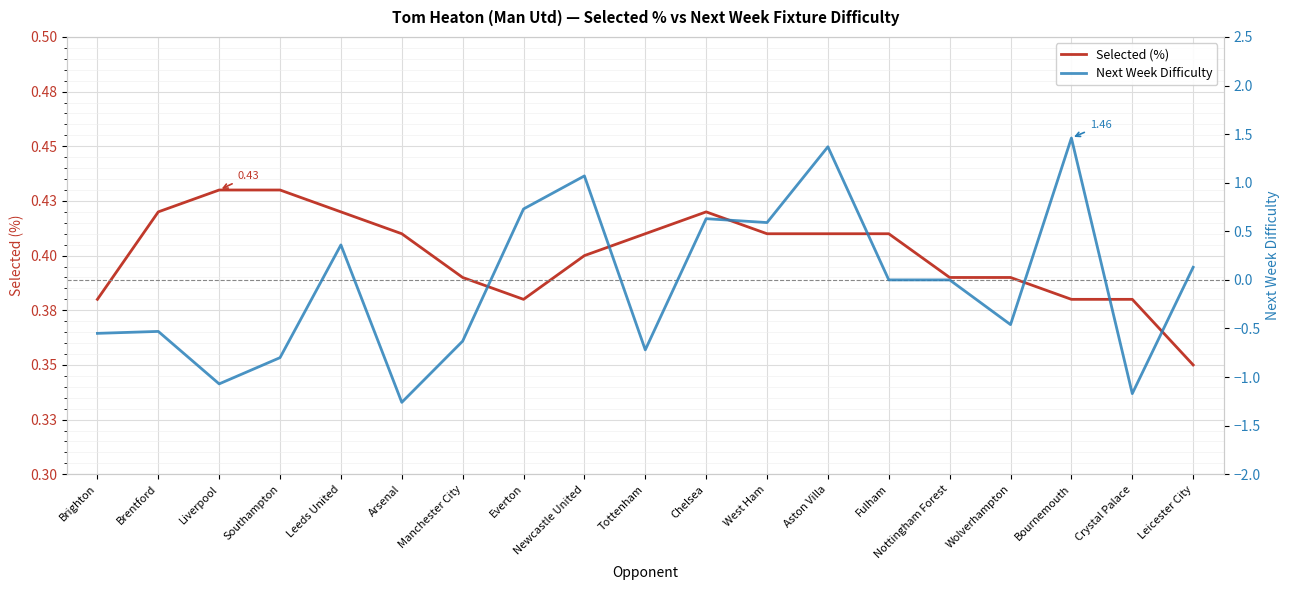

True or false: Selected (%) and Next Week Difficulty cross at least once.

True